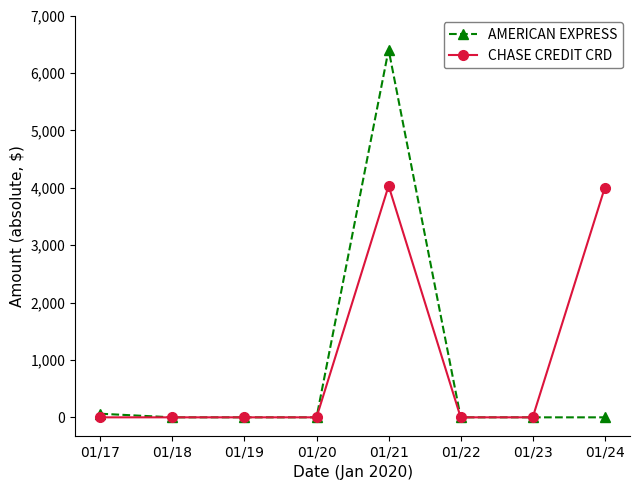

Does the chart display data point markers on the line(s)?

Yes